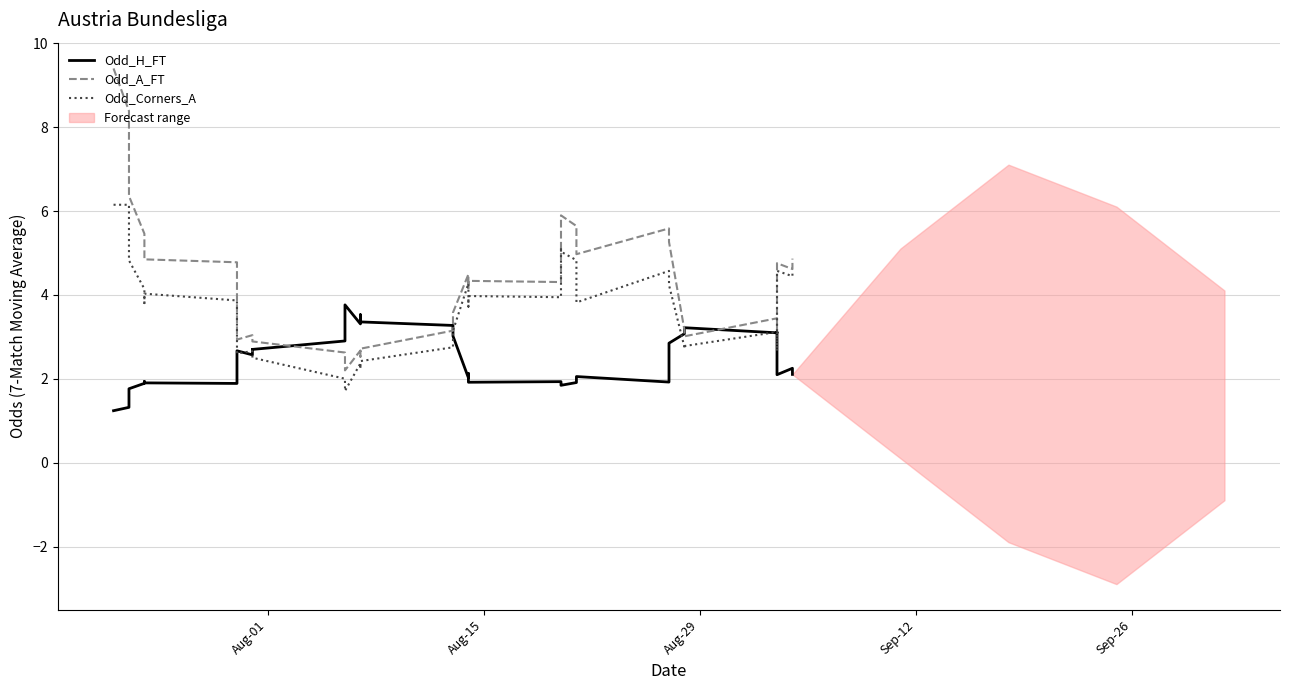

True or false: Odd_Corners_A and Odd_A_FT intersect in this chart.

False